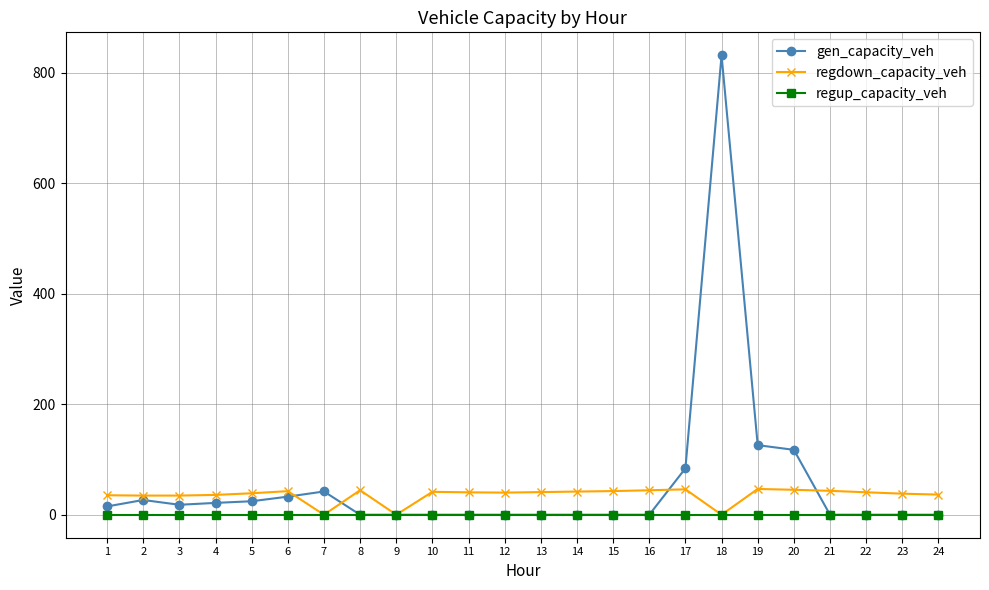

Does the chart have visible grid lines?

Yes